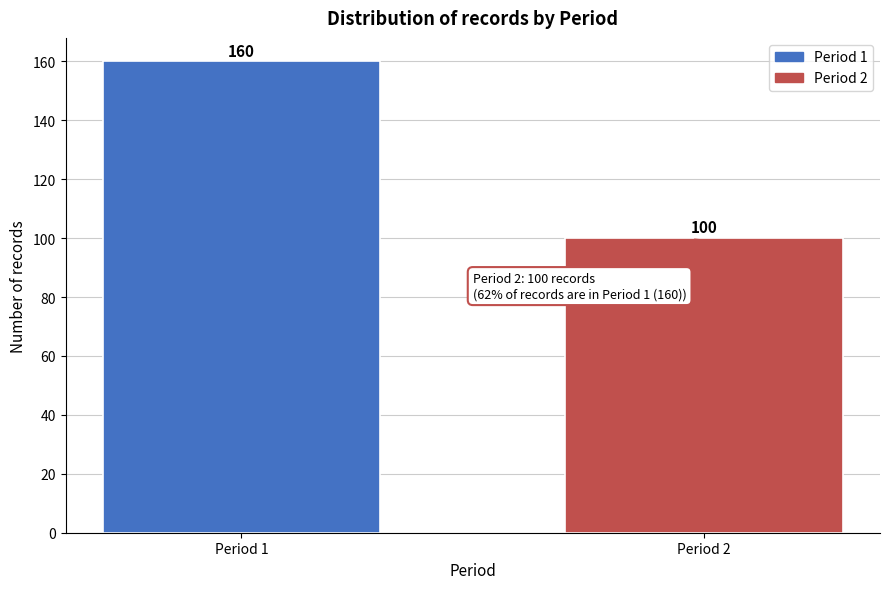

Reading left to right, what are all the values shown in this chart?

Period 1=160	Period 2=100